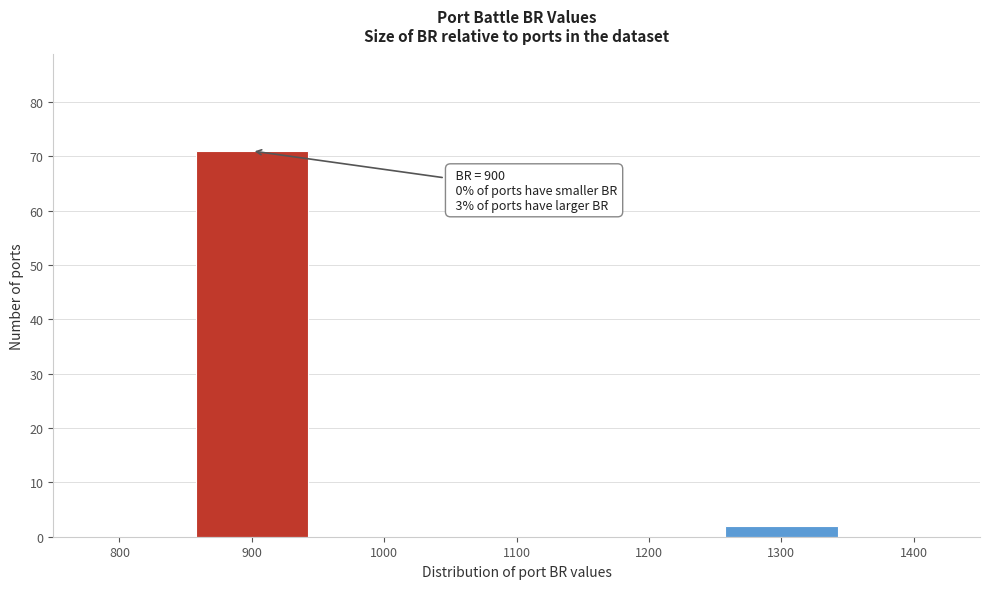

Reading left to right, what are all the values shown in this chart?

800=0	900=71	1000=0	1100=0	1200=0	1300=2	1400=0